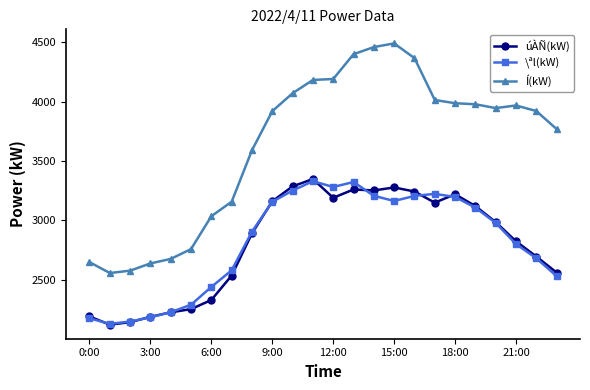

True or false: \ªl(kW) and Í(kW) intersect in this chart.

False